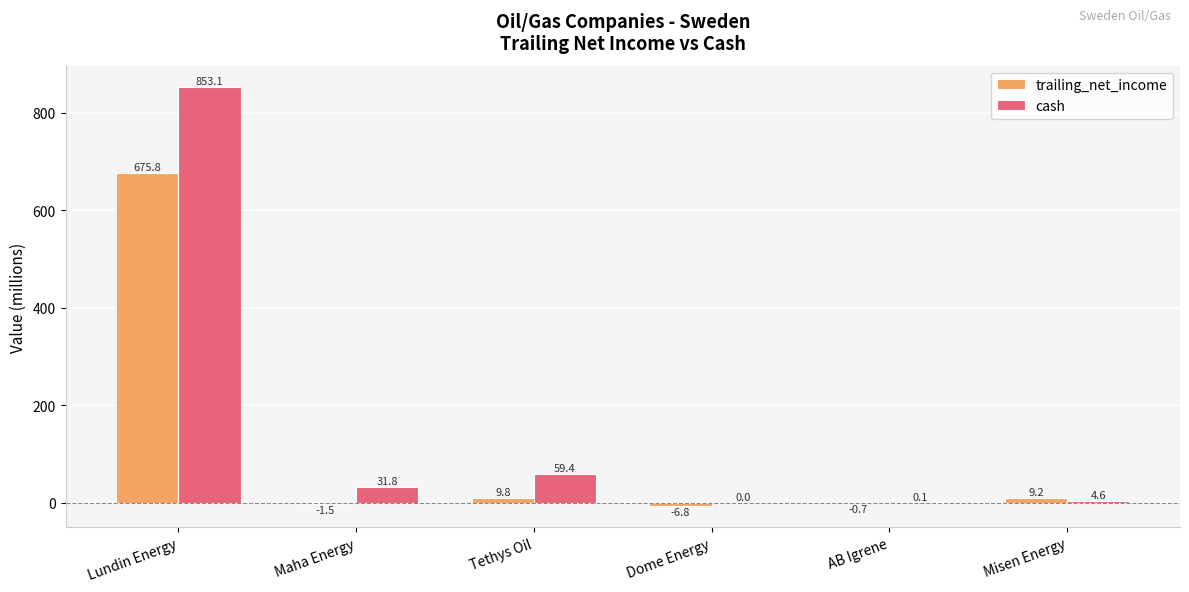

Which category has the highest value across all series?

Lundin Energy